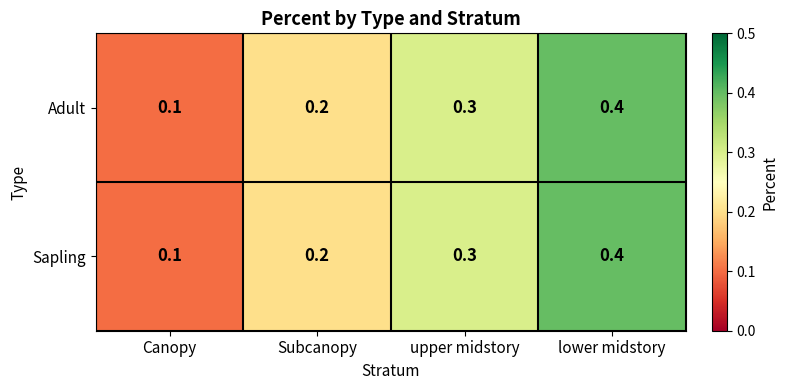

Read the Sapling value at lower midstory.

0.4